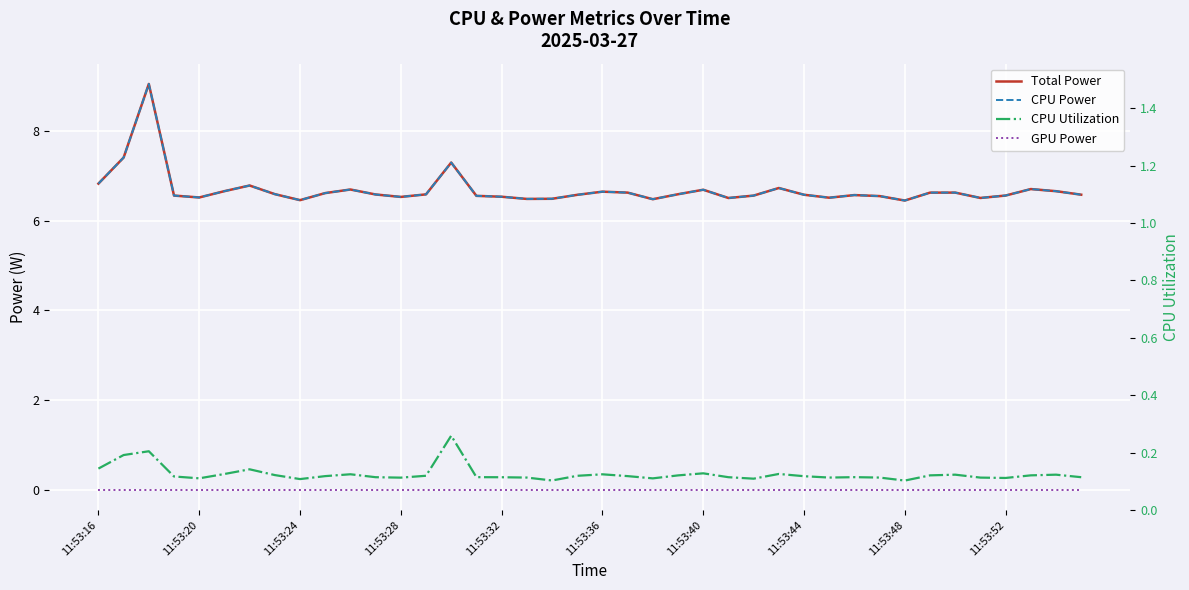

Is this an area chart (filled region under the line)?

No